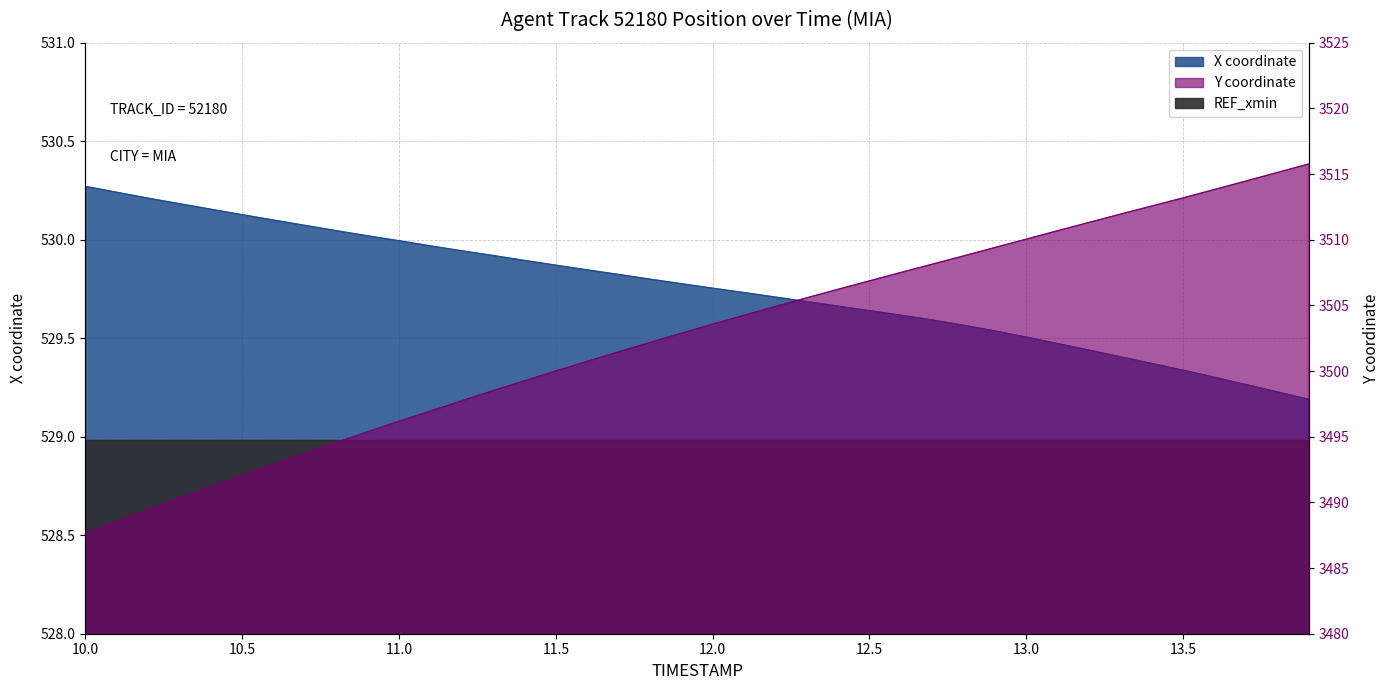

At how many categories does at least one series exceed 2630?

40